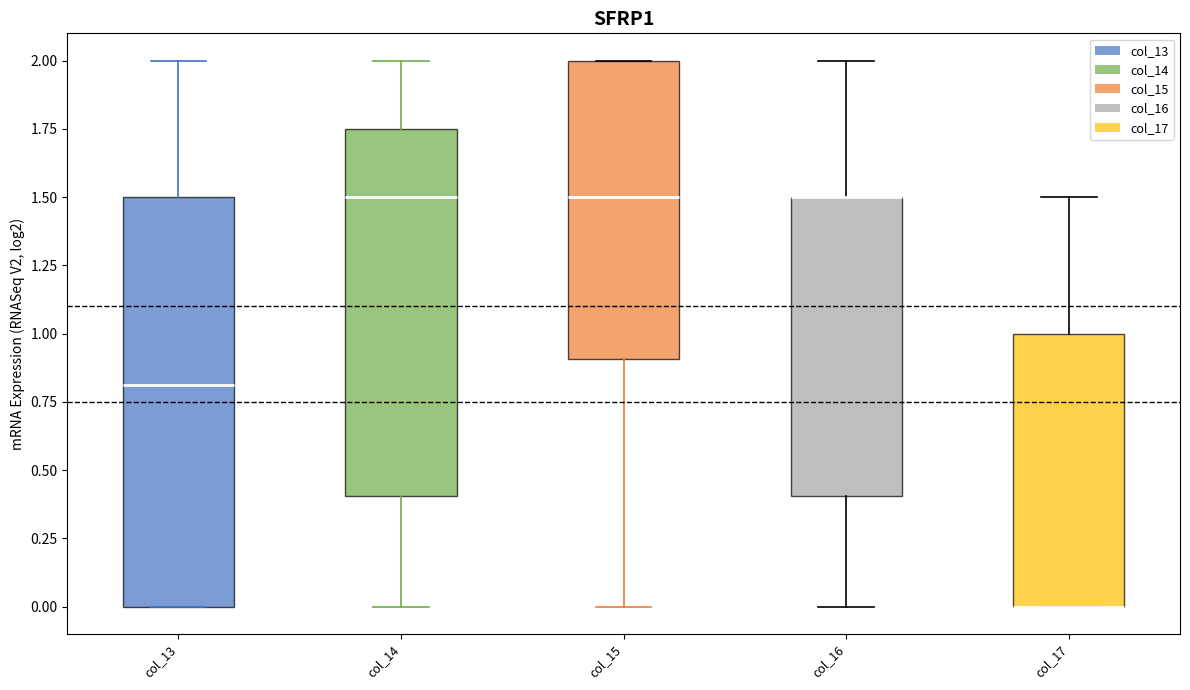

Where is the upper edge of the box for col_13 on the y-axis? The values are not printed on the chart, so give them approximately, as read against the axis.

1.50